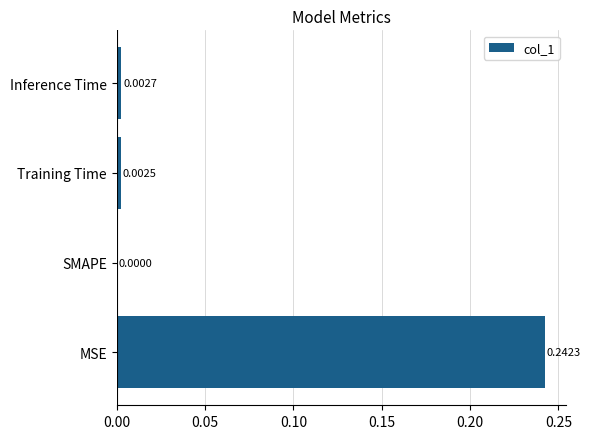

Are the bars horizontal?

Yes